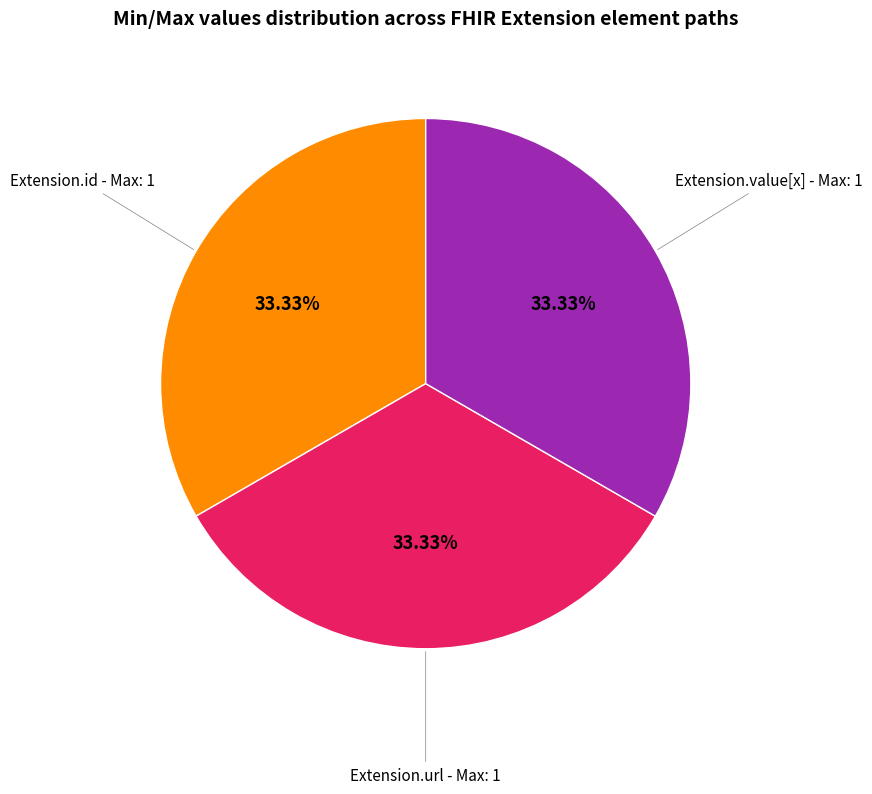

Does any single category account for the majority?

No